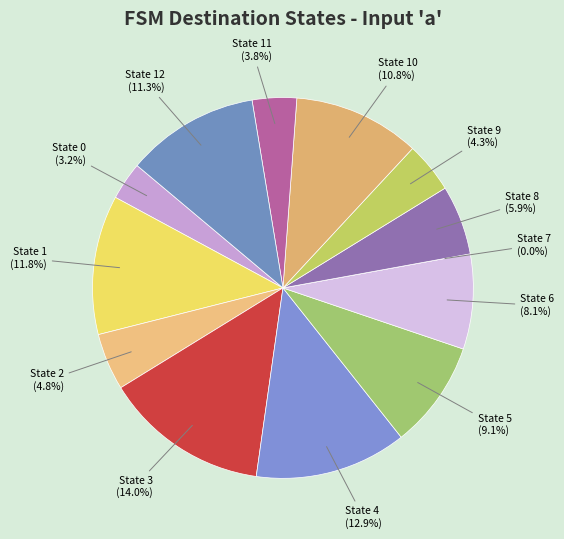

True or false: State 9 accounts for 4% of the total.

True